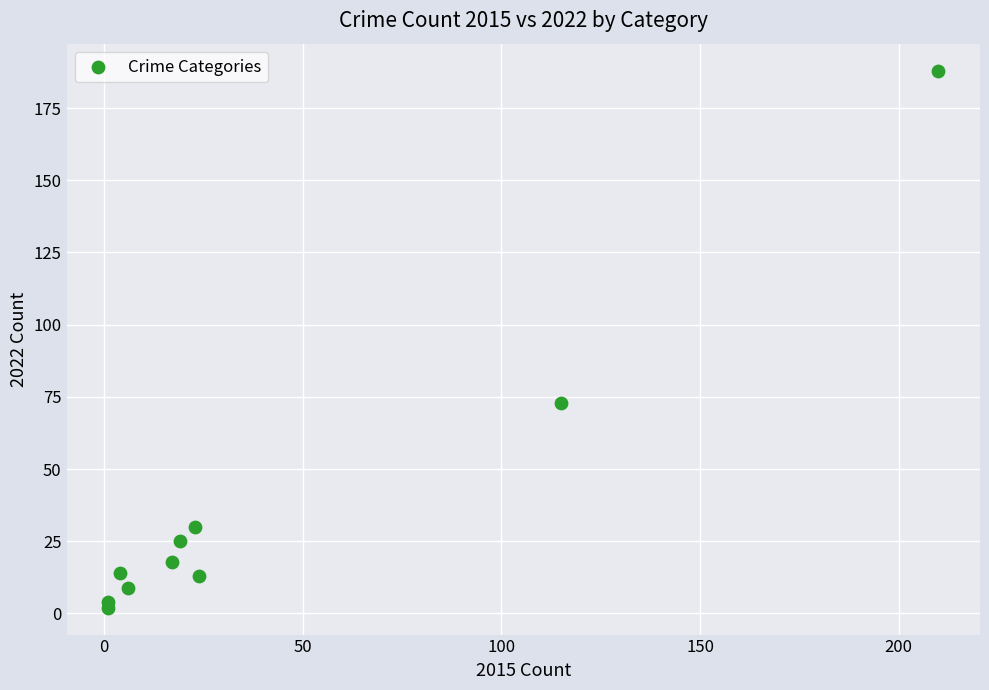

What Y value in the scatter plot is closest to 95?

73